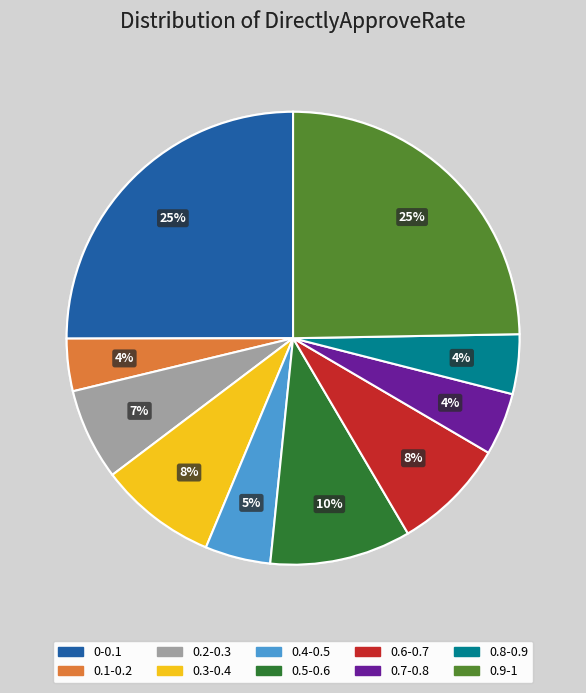

How many segments does this pie chart have?

10